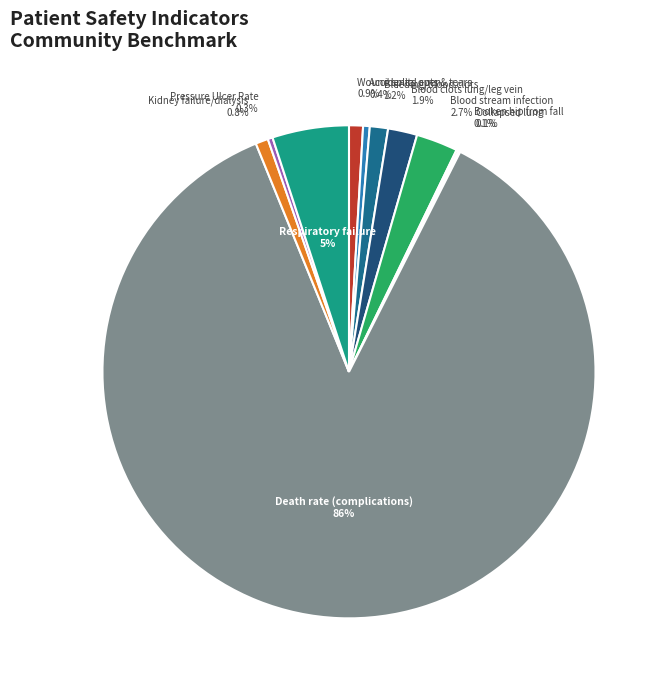

Which category has the biggest portion of the pie?

Death rate (complications)